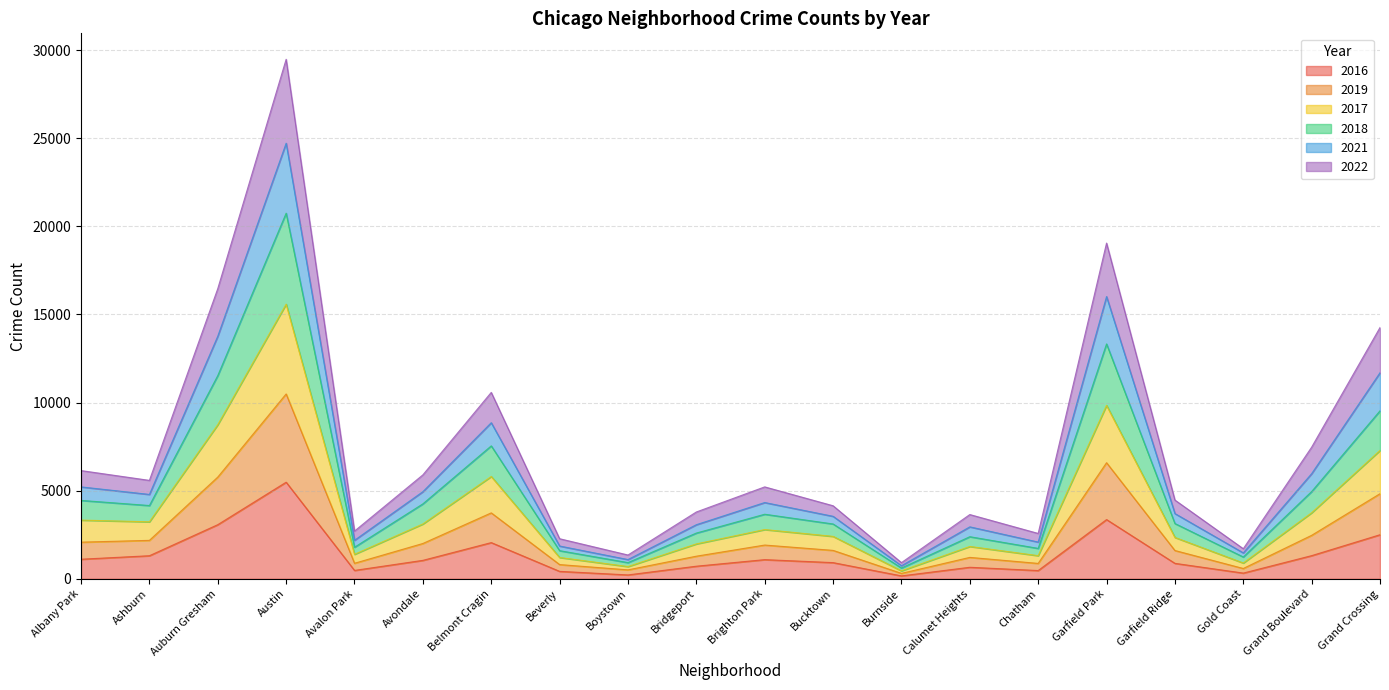

At which category is the sum across all series the highest?

Austin